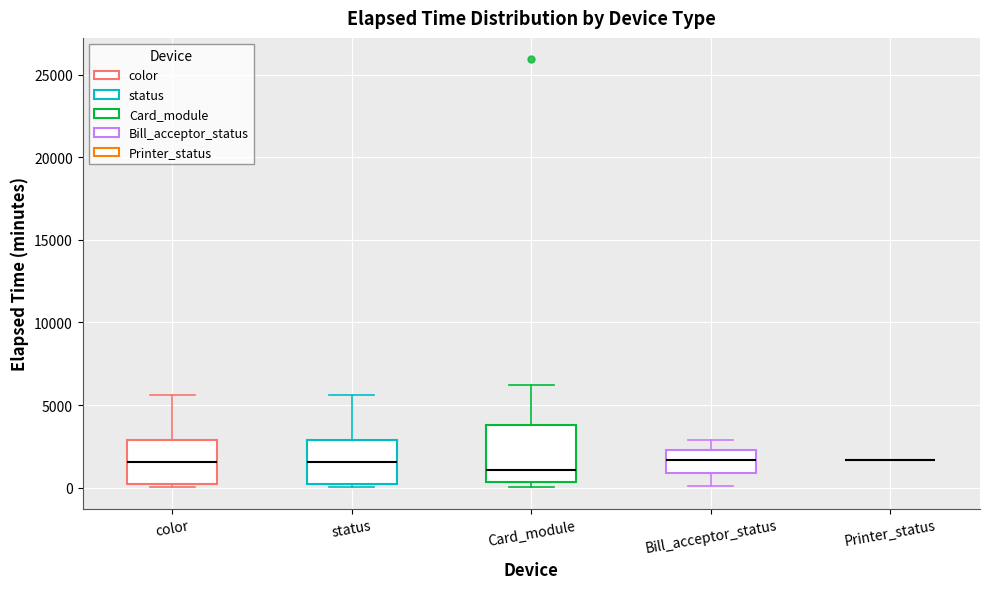

Comparing the boxes themselves (not the whiskers), which one is the tallest?

Card_module